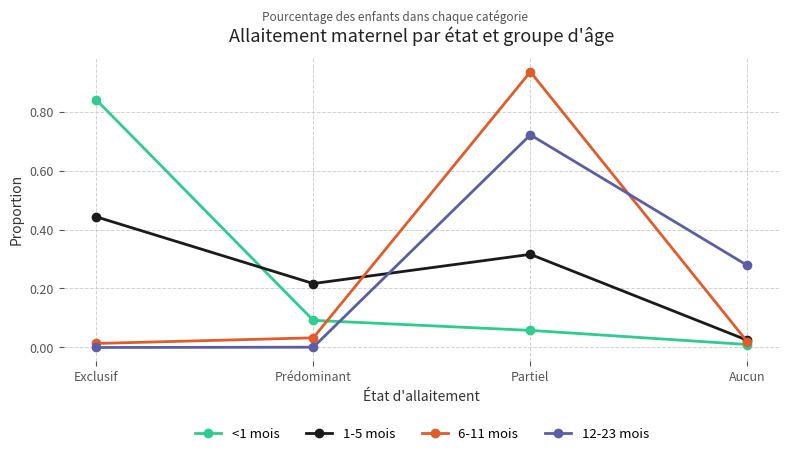

True or false: 12-23 mois has more than 2 interior local peaks.

False